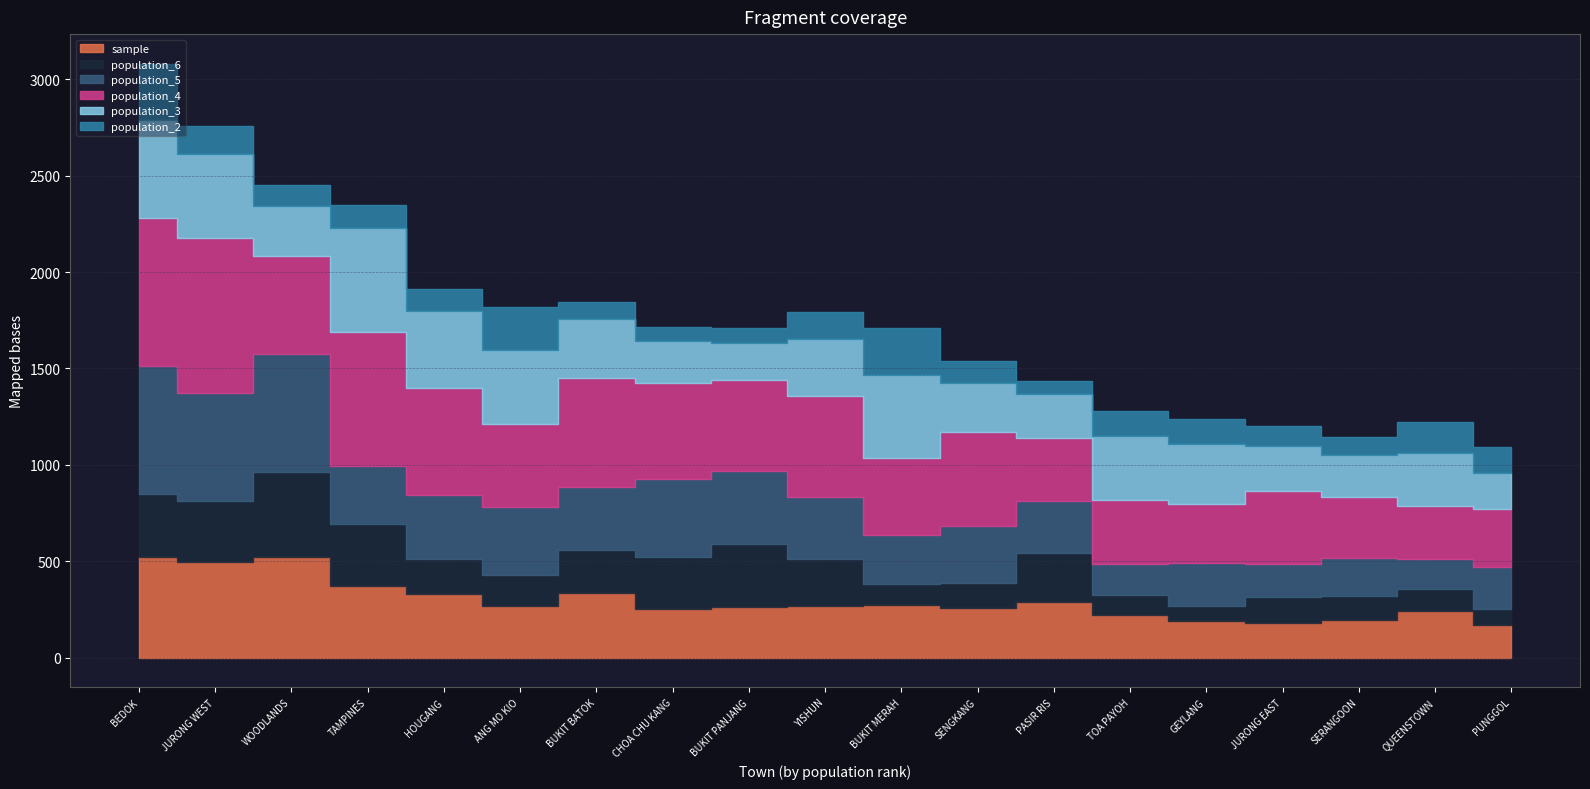

True or false: population_2 has a value of 68 at PASIR RIS.

True